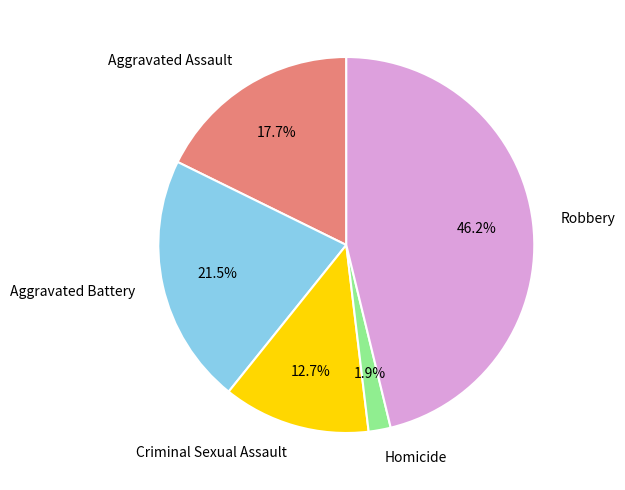

Which slice is the smallest?

Homicide